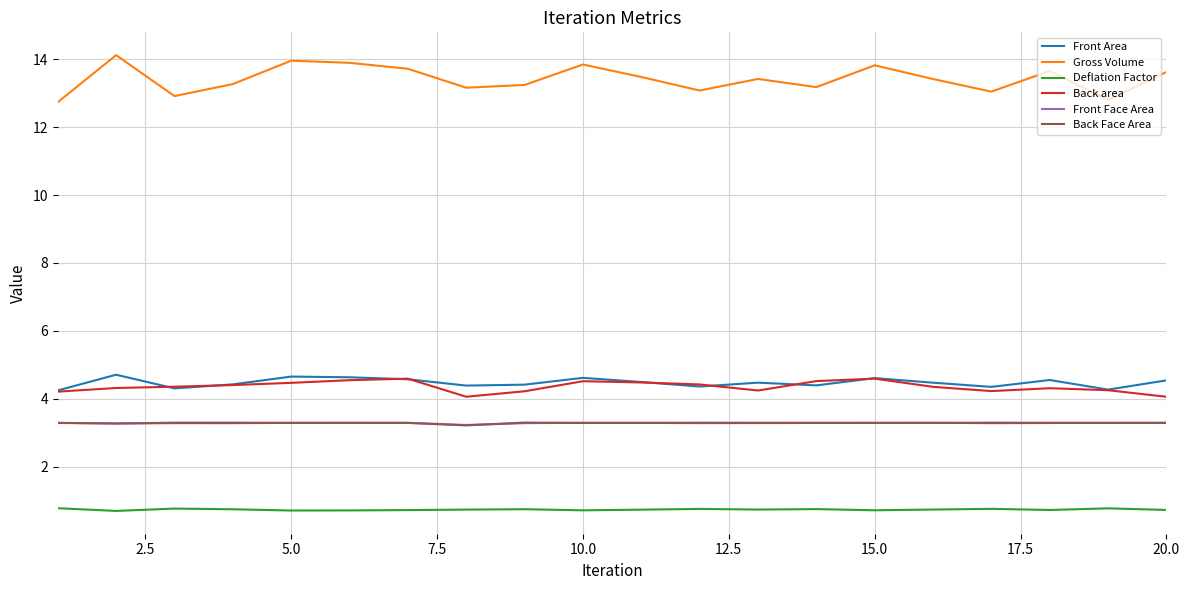

What is the minimum value shown in the chart?

0.7